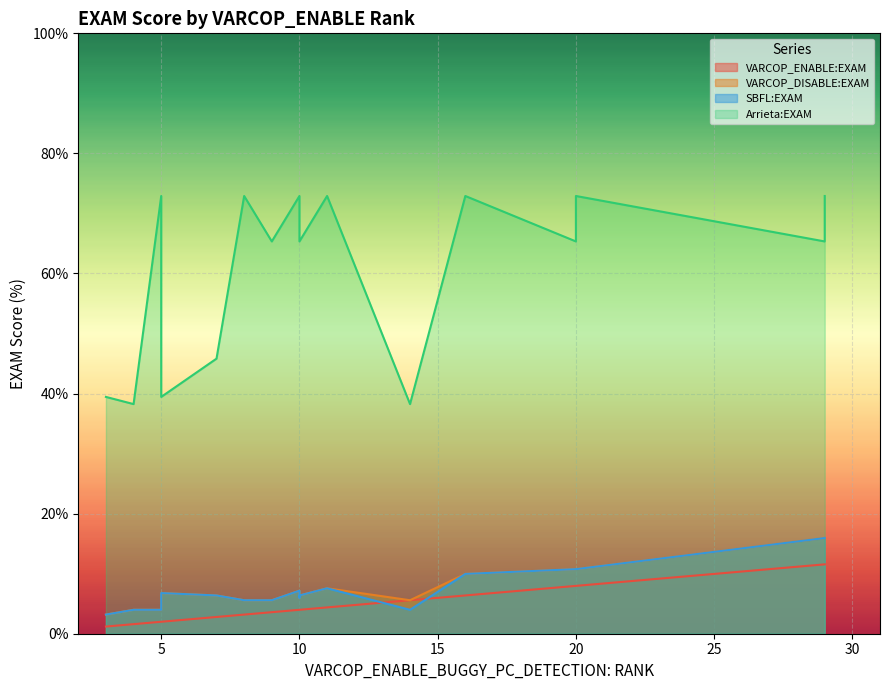

What are all the series names shown in the legend?

VARCOP_ENABLE:EXAM, VARCOP_DISABLE:EXAM, SBFL:EXAM, Arrieta:EXAM